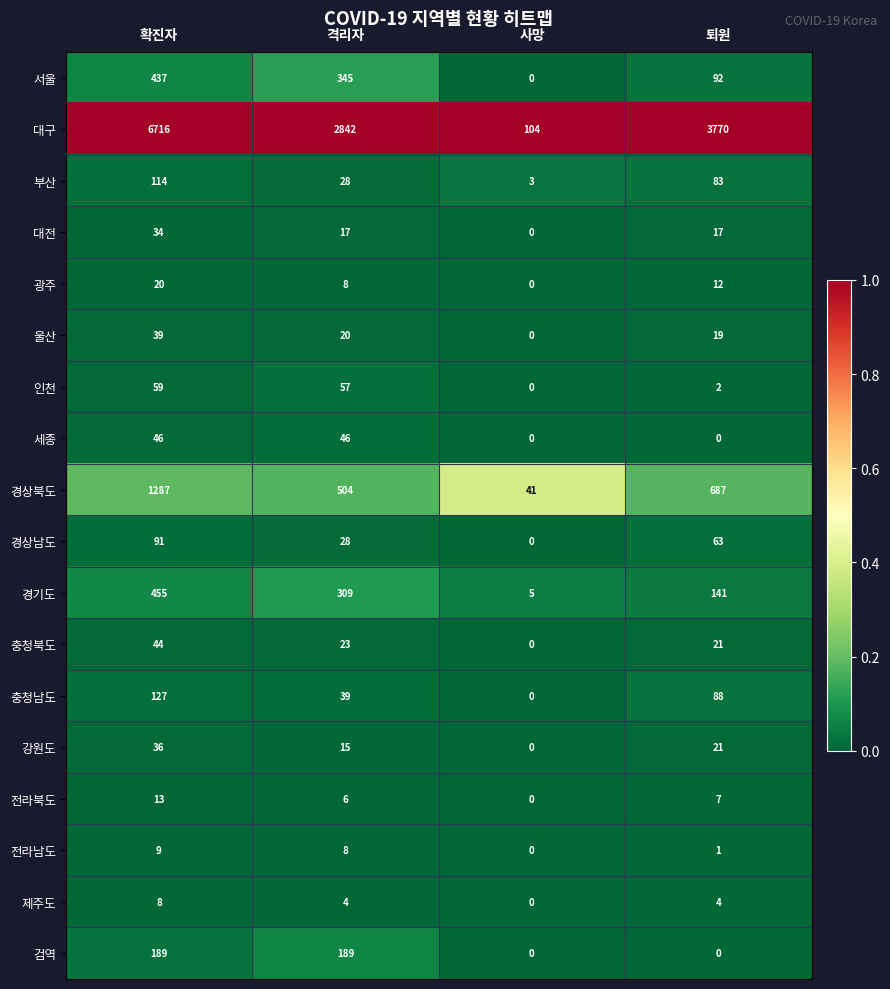

The value of 대전 at 사망 is 12. True or false?

False